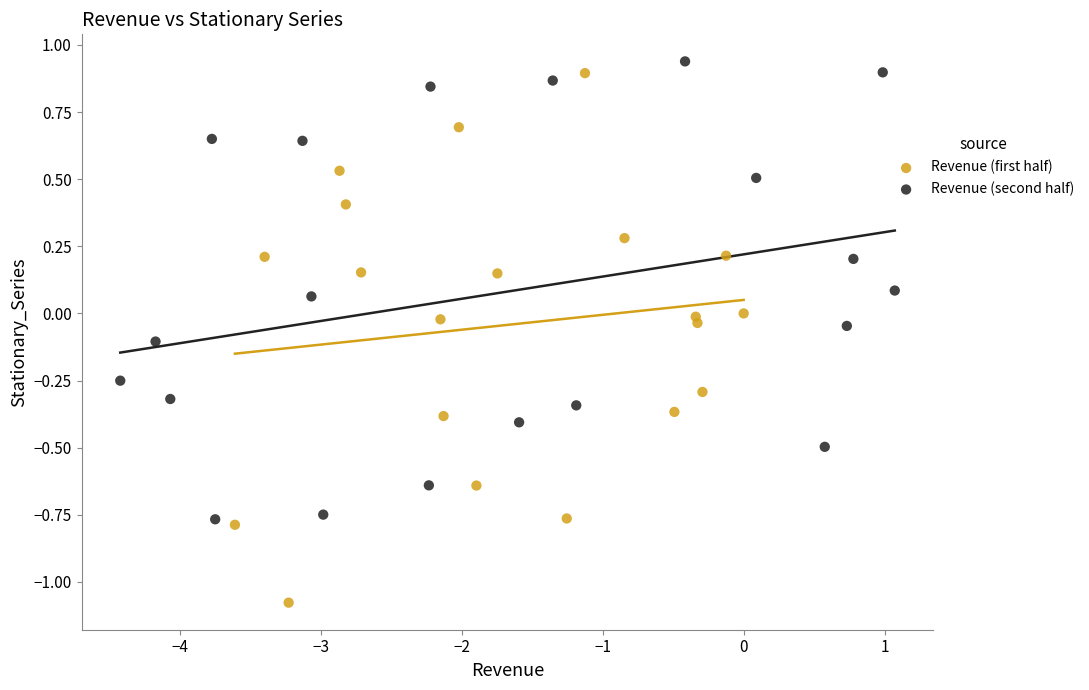

Which series has the widest spread of Y values?

Revenue (first half)